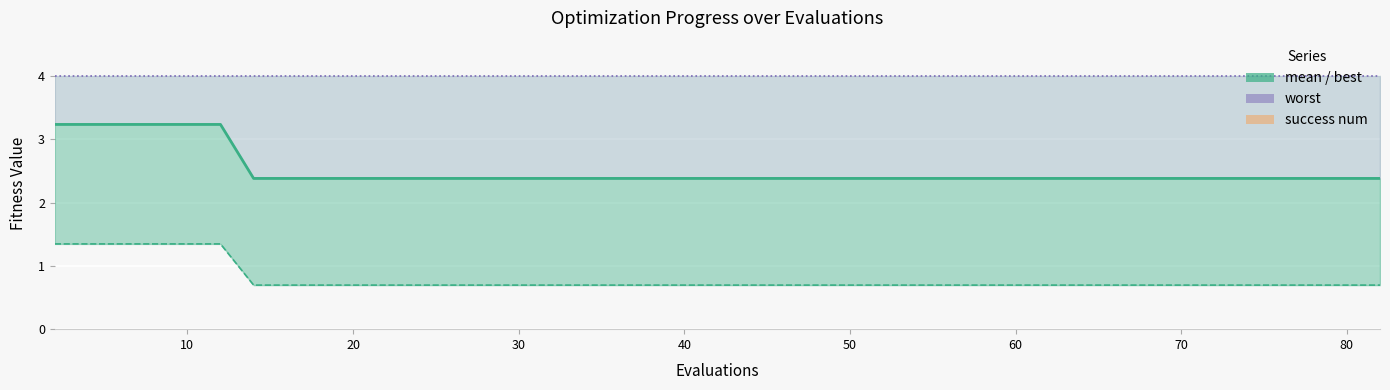

The best series shows 0.7 at 60. True or false?

True